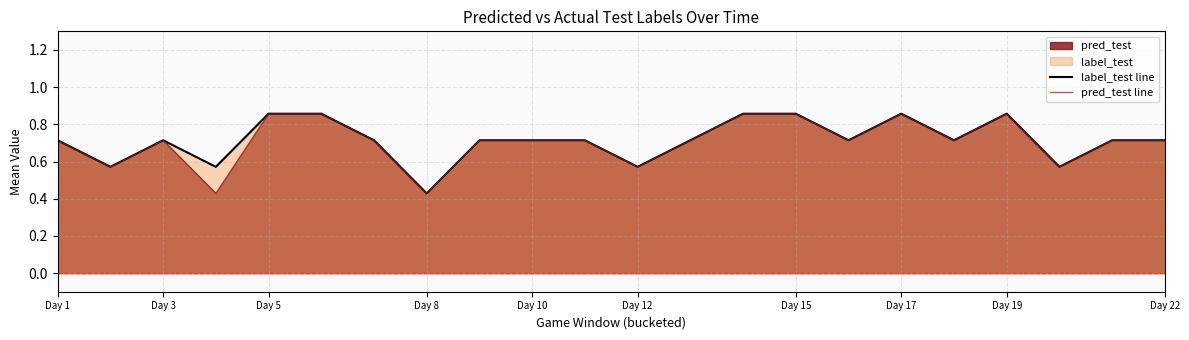

How many lines are shown in the chart?

2